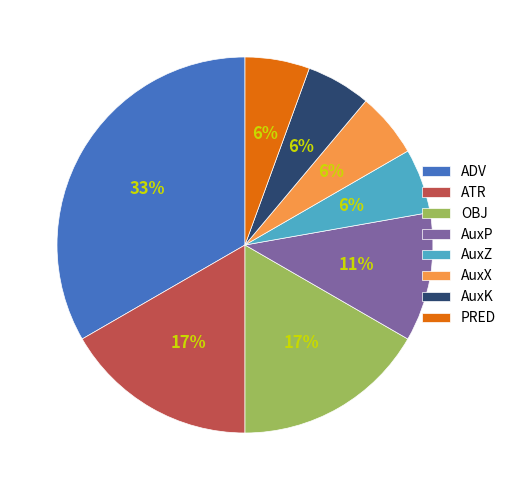

Is it true that AuxX is 1% of the pie?

False